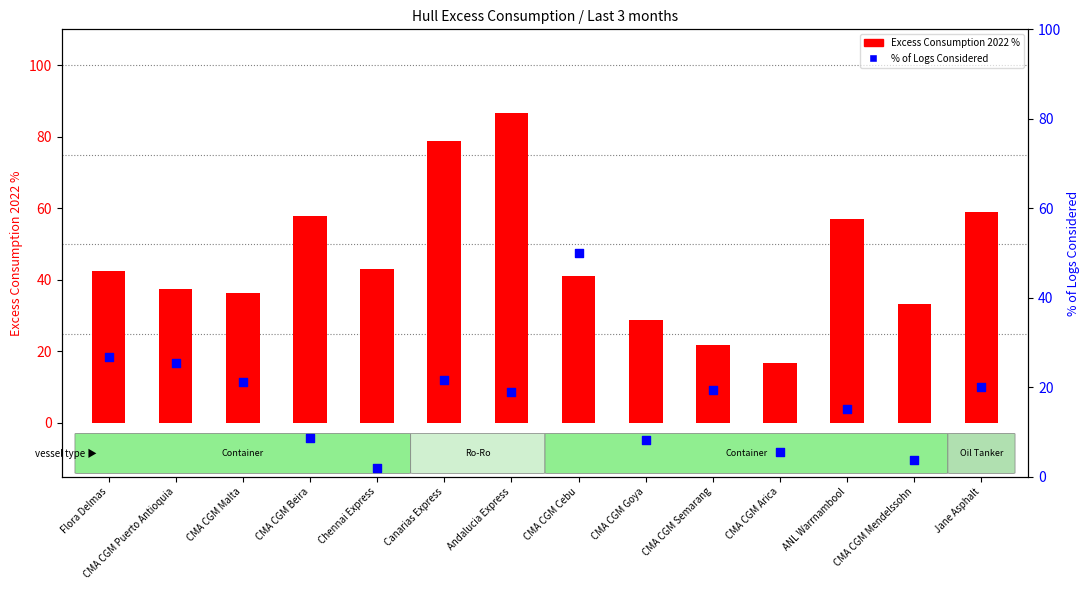

At which category is the sum across all series the highest?

Andalucia Express